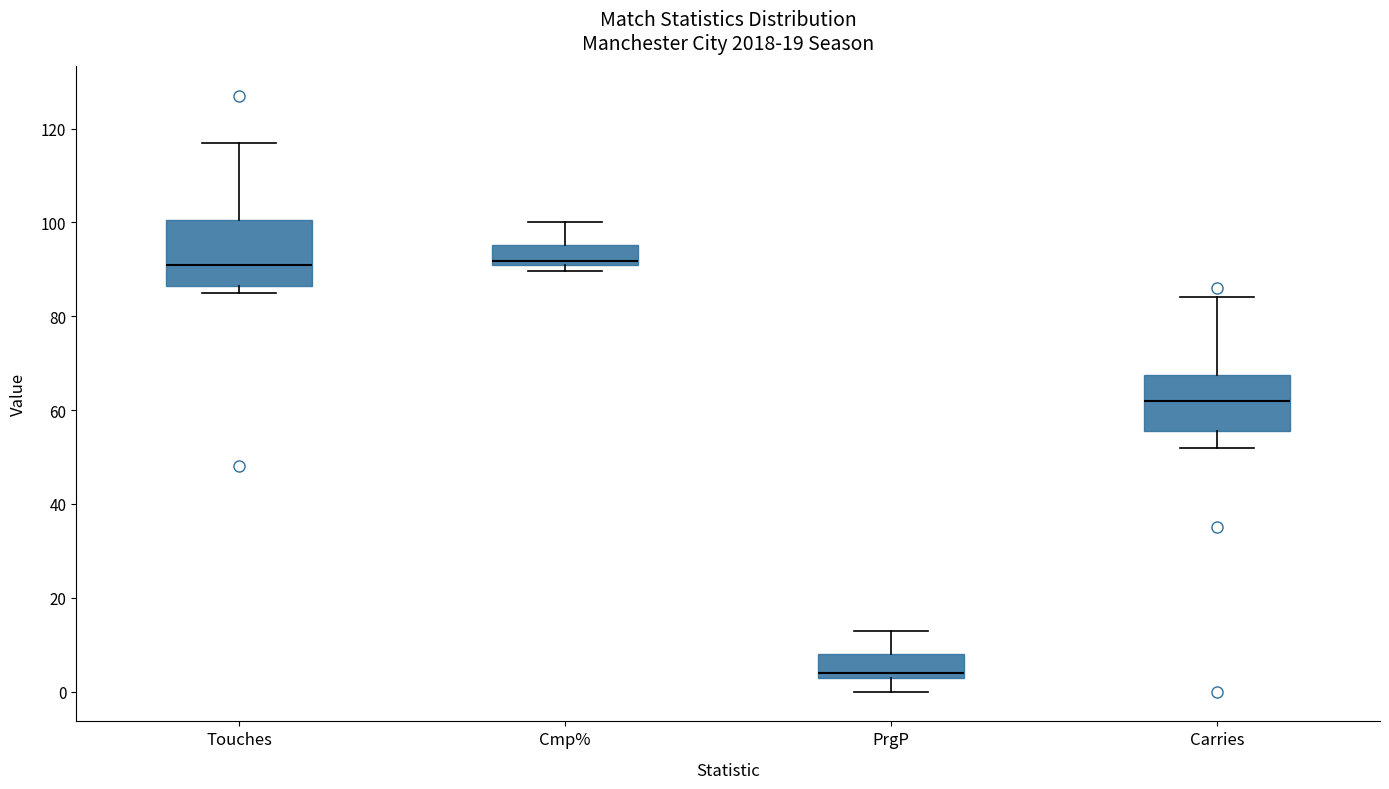

Which box is the tallest, from its lower edge to its upper edge?

Touches